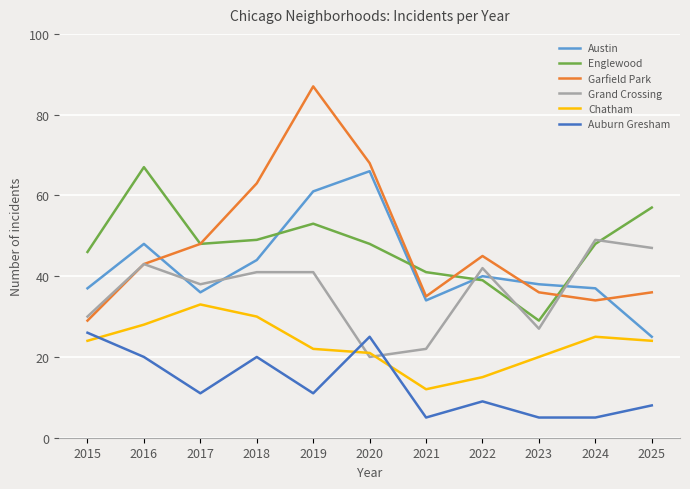

What is the total value across all series at 2016?

249